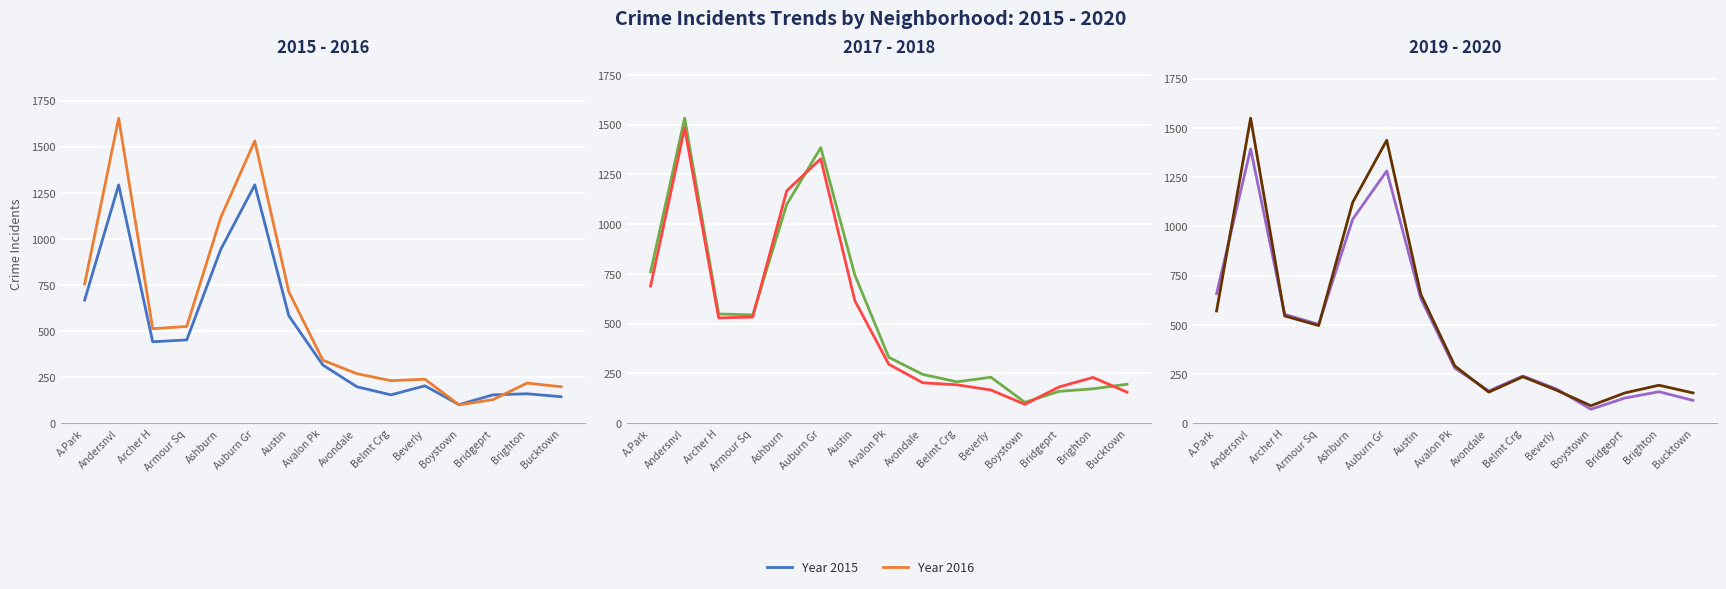

What is the greatest value displayed?

1655